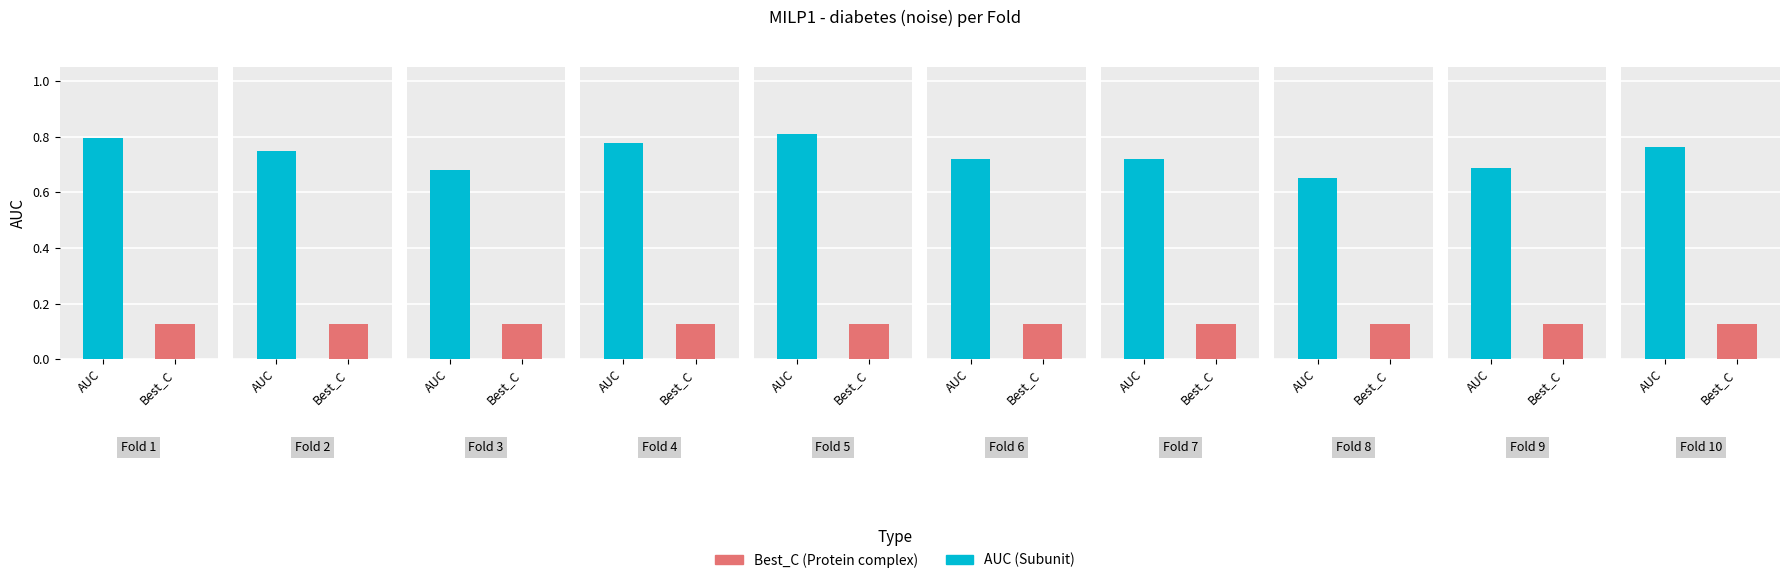

Does the chart contain stacked bars?

No